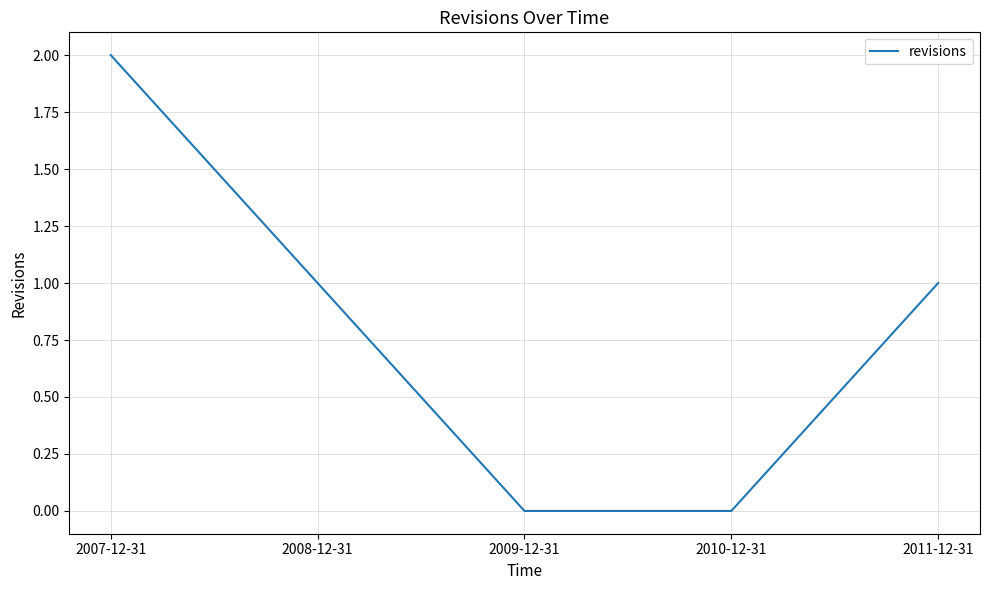

What position from the right is 2008-12-31?

4